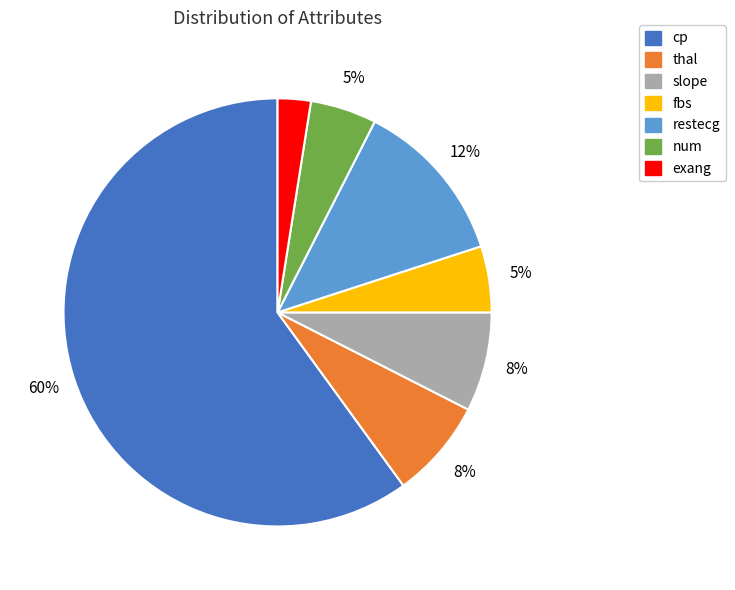

Which slice is the largest?

cp